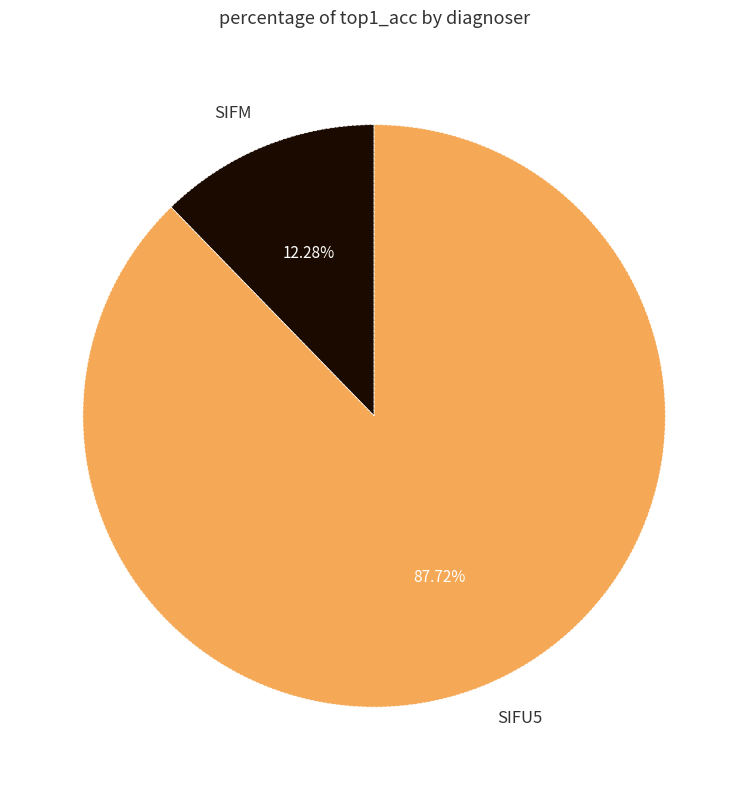

Which category has the biggest portion of the pie?

SIFU5